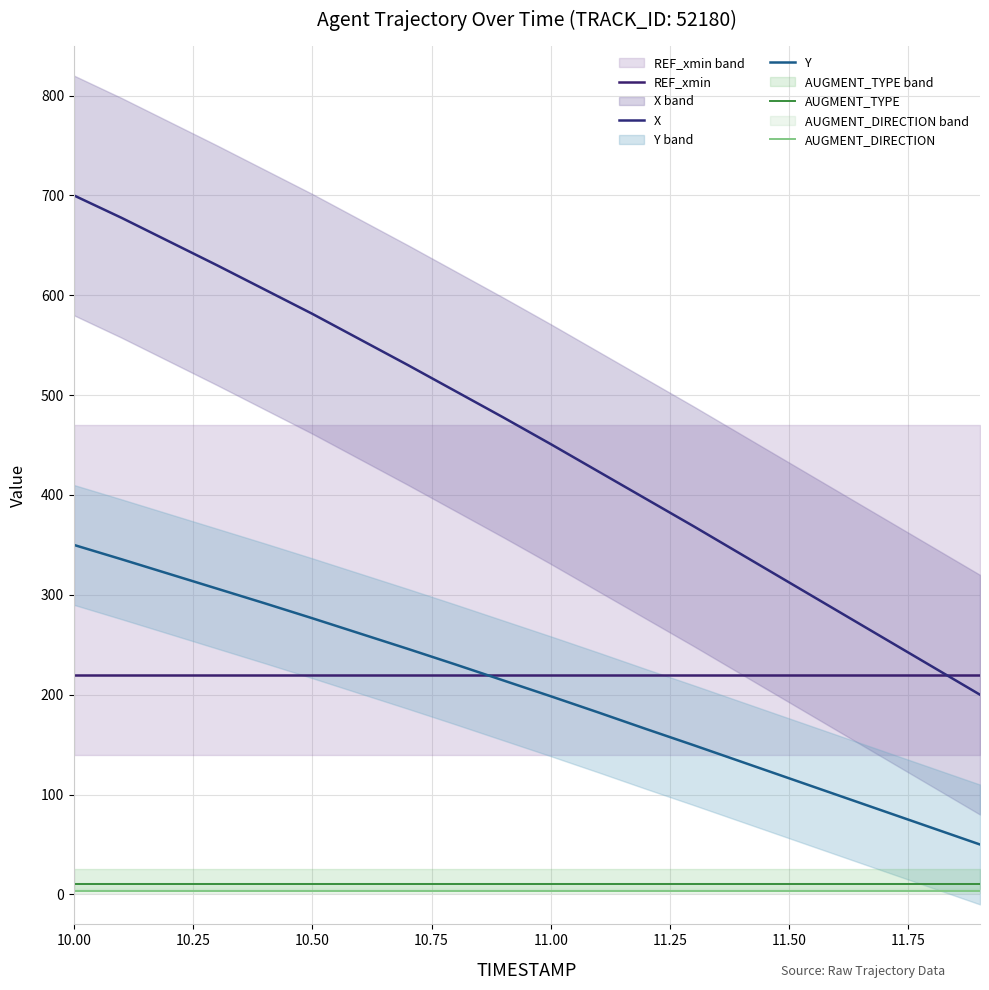

True or false: AUGMENT_DIRECTION has more than 2 interior local peaks.

False